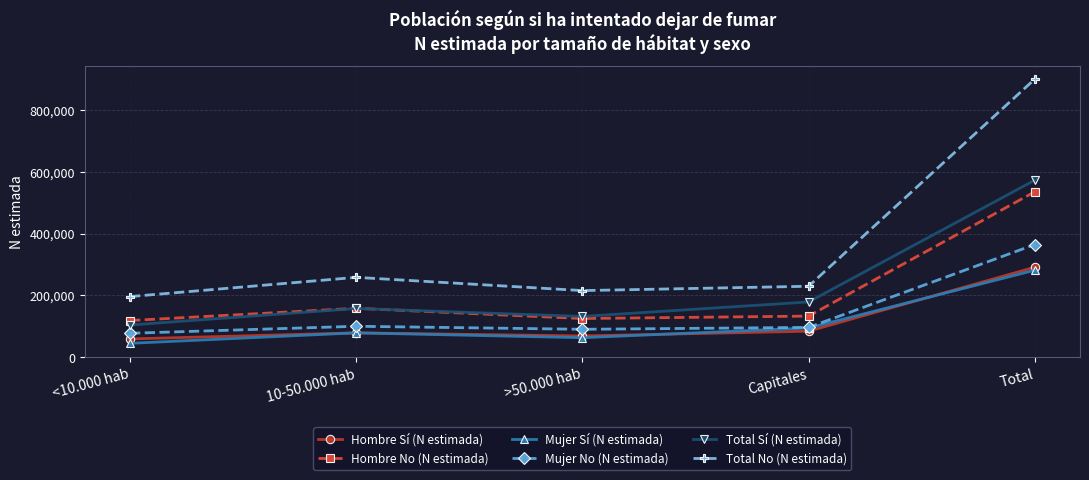

The value of Mujer No (N estimada) at >50.000 hab is 122417. True or false?

False